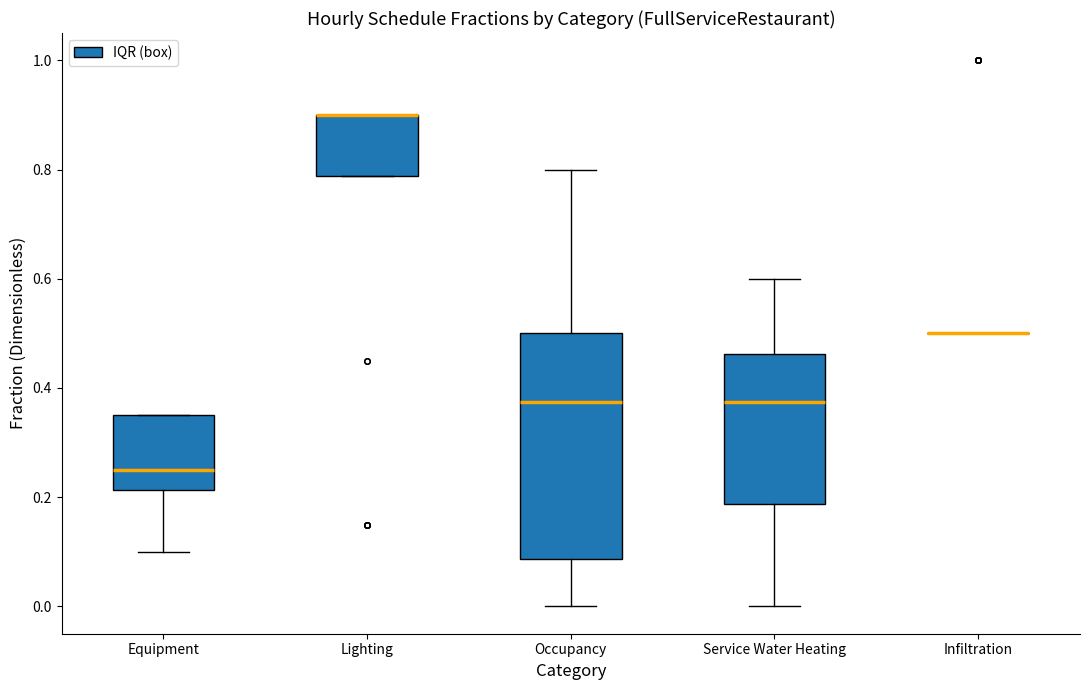

Which box is the tallest, from its lower edge to its upper edge?

Occupancy